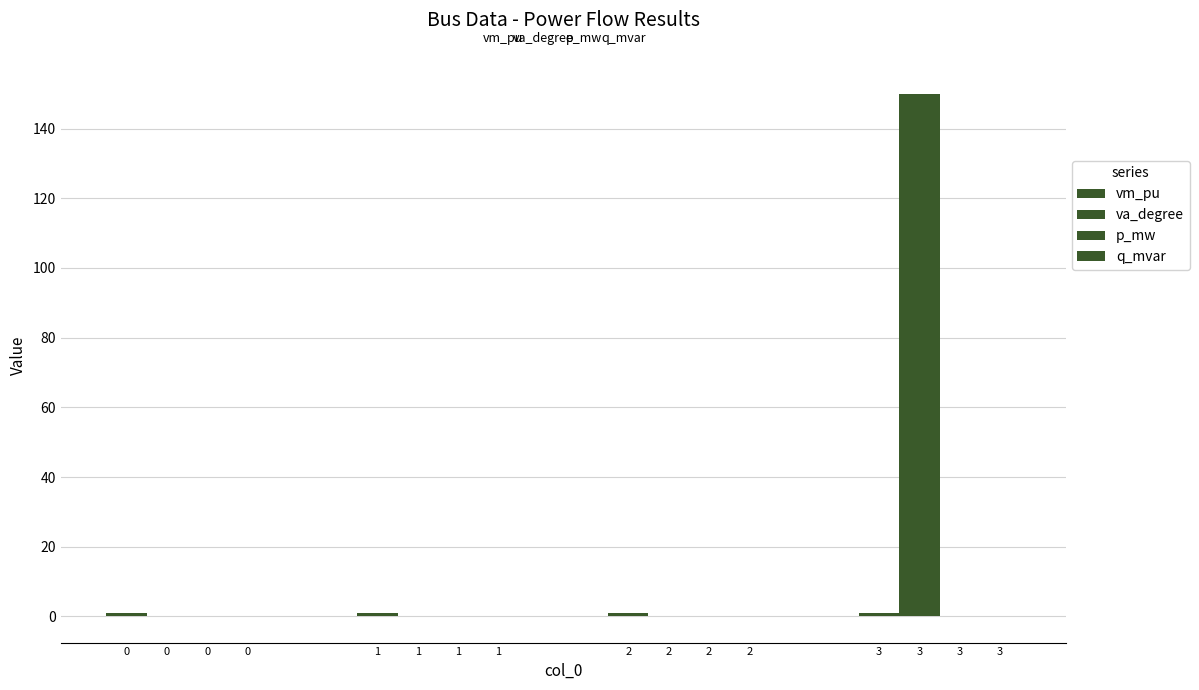

Rank the categories by va_degree value from highest to lowest.

3, 0, 1, 2